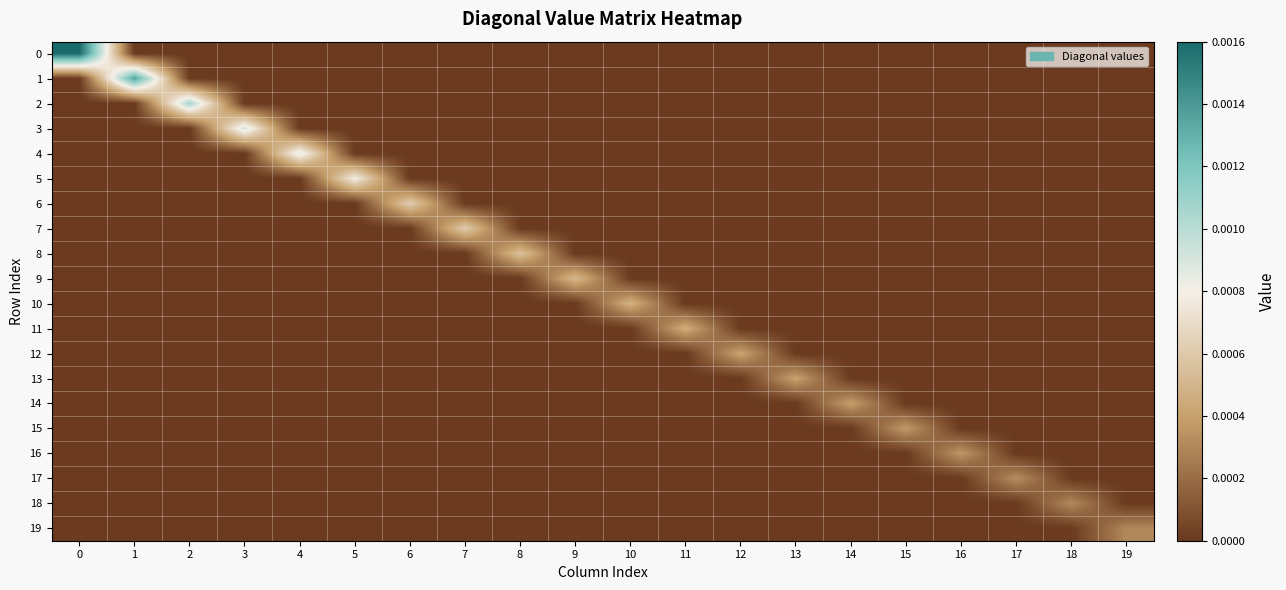

At 10, list the series in order from largest to smallest.

10, 0, 1, 2, 3, 4, 5, 6, 7, 8, 9, 11, 12, 13, 14, 15, 16, 17, 18, 19